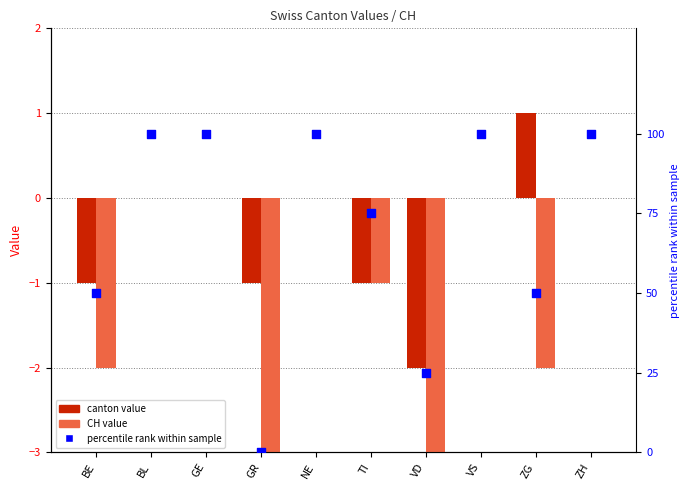

At how many categories does at least one series exceed 83?

5